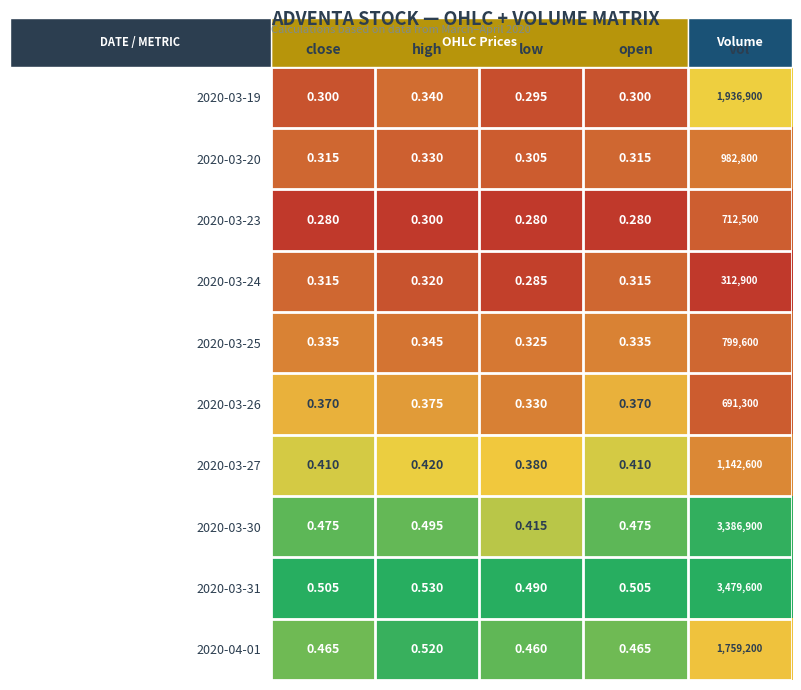

Between close and high, which series saw the biggest shift?

2020-04-01